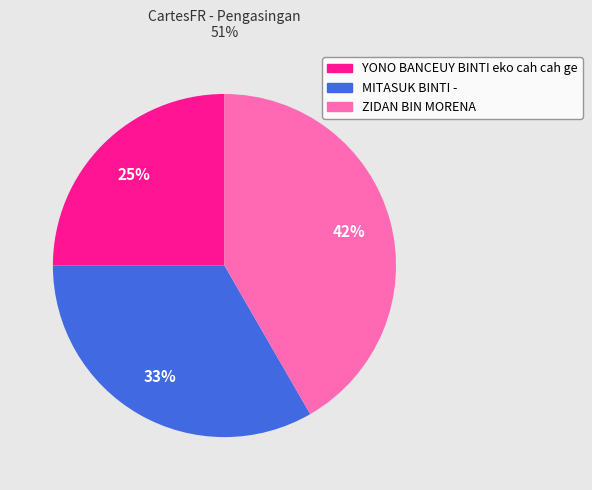

Is there a majority slice in this chart?

No